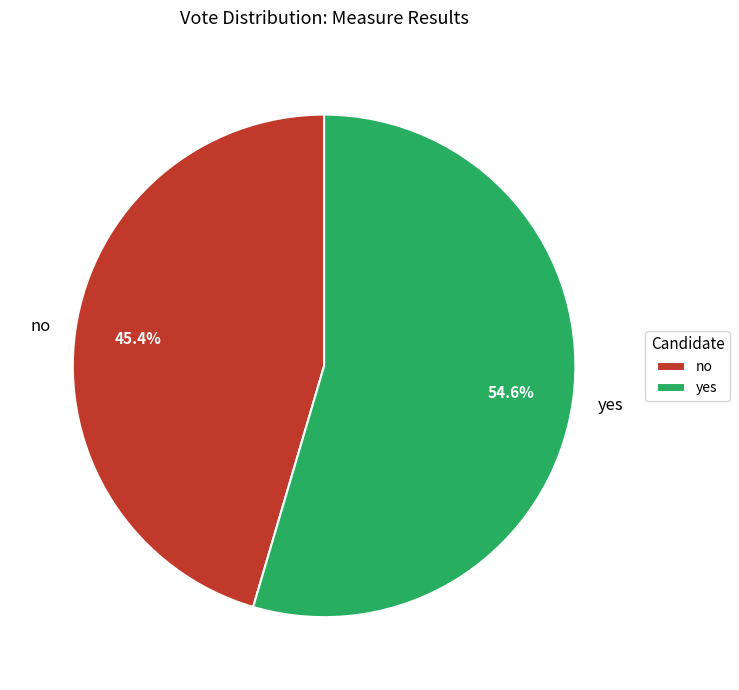

Between yes and no, which is larger?

yes